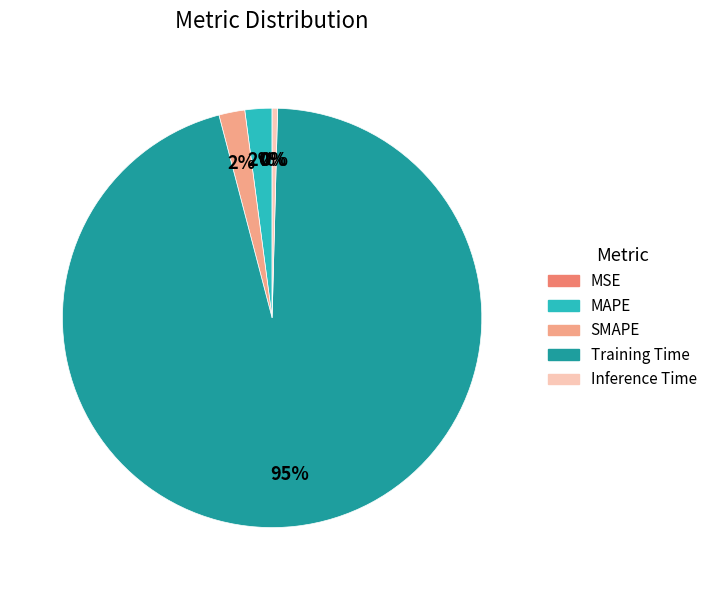

To the nearest percent, what is the difference between the Training Time and SMAPE slice percentages?

94%